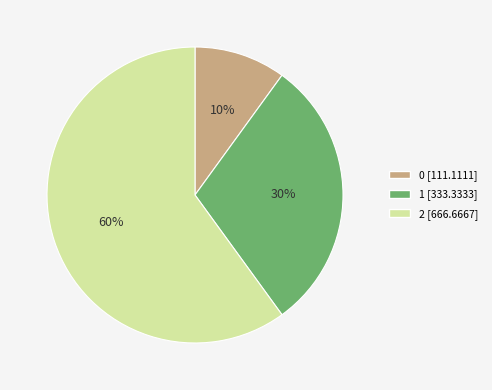

Does 2 account for over 50% of the chart?

Yes